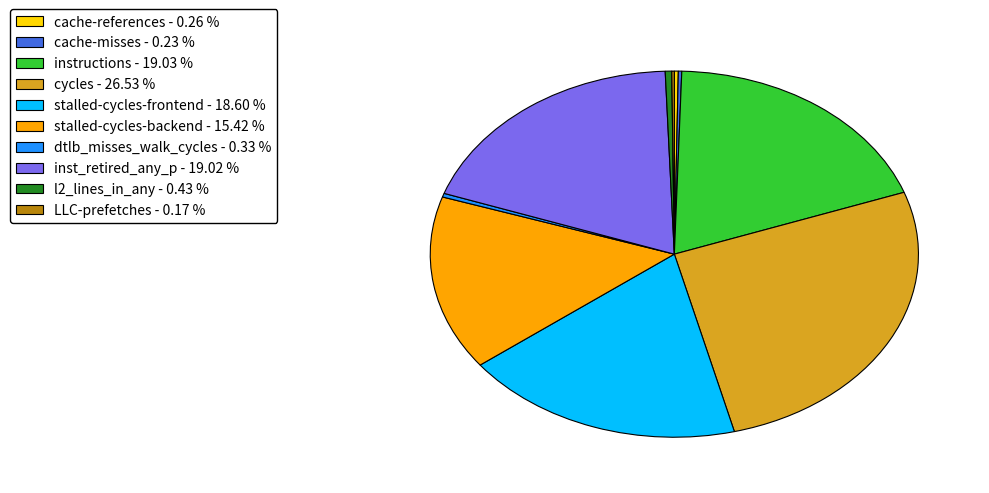

Is it true that instructions is 19% of the pie?

True